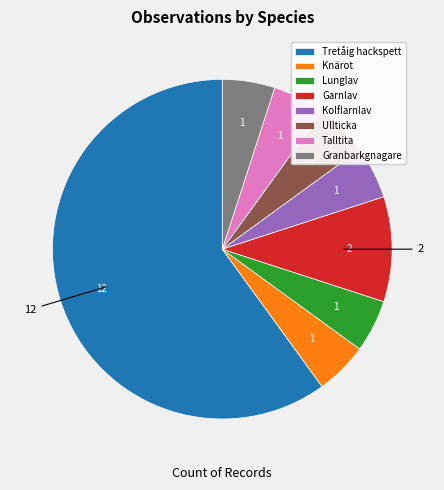

What is the ratio of the value at Garnlav to the value at Knärot?

2.0